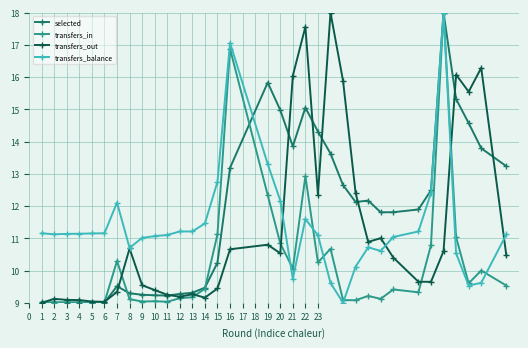

True or false: transfers_out has more than 2 points higher than both neighbors.

True